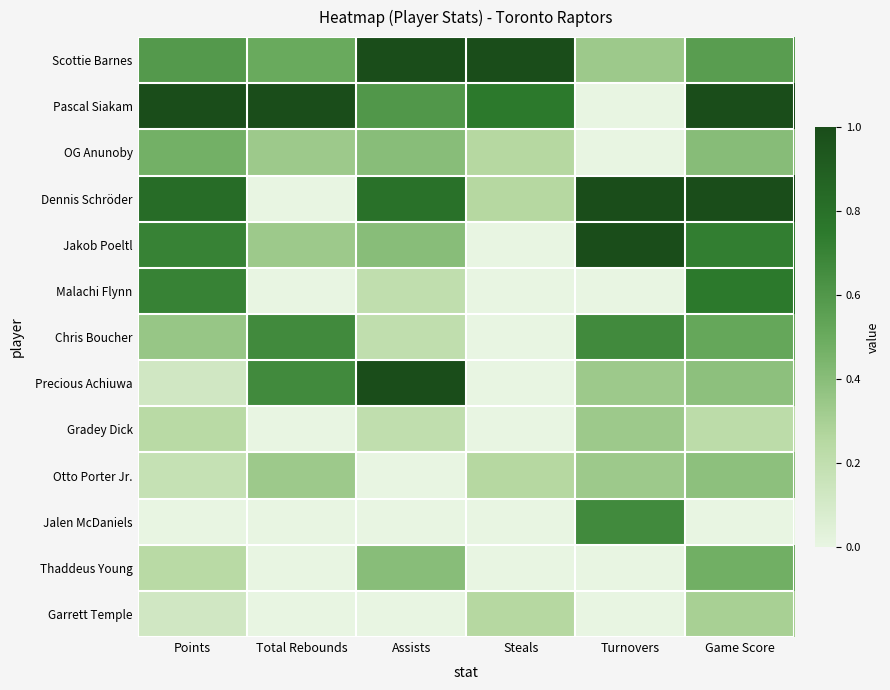

Reading left to right, what are all the values shown in this chart?

Scottie Barnes: Points=0.6	Total Rebounds=0.5	Assists=1.0	Steals=1.0	Turnovers=0.3	Game Score=0.6
Pascal Siakam: Points=1.0	Total Rebounds=1.0	Assists=0.6	Steals=0.8	Turnovers=0.0	Game Score=1.0
OG Anunoby: Points=0.5	Total Rebounds=0.3	Assists=0.4	Steals=0.2	Turnovers=0.0	Game Score=0.4
Dennis Schröder: Points=0.8	Total Rebounds=0.0	Assists=0.8	Steals=0.2	Turnovers=1.0	Game Score=1.0
Jakob Poeltl: Points=0.7	Total Rebounds=0.3	Assists=0.4	Steals=0.0	Turnovers=1.0	Game Score=0.7
Malachi Flynn: Points=0.7	Total Rebounds=0.0	Assists=0.2	Steals=0.0	Turnovers=0.0	Game Score=0.8
Chris Boucher: Points=0.4	Total Rebounds=0.7	Assists=0.2	Steals=0.0	Turnovers=0.7	Game Score=0.5
Precious Achiuwa: Points=0.1	Total Rebounds=0.7	Assists=1.0	Steals=0.0	Turnovers=0.3	Game Score=0.4
Gradey Dick: Points=0.2	Total Rebounds=0.0	Assists=0.2	Steals=0.0	Turnovers=0.3	Game Score=0.2
Otto Porter Jr.: Points=0.2	Total Rebounds=0.3	Assists=0.0	Steals=0.2	Turnovers=0.3	Game Score=0.4
Jalen McDaniels: Points=0.0	Total Rebounds=0.0	Assists=0.0	Steals=0.0	Turnovers=0.7	Game Score=0.0
Thaddeus Young: Points=0.2	Total Rebounds=0.0	Assists=0.4	Steals=0.0	Turnovers=0.0	Game Score=0.5
Garrett Temple: Points=0.1	Total Rebounds=0.0	Assists=0.0	Steals=0.2	Turnovers=0.0	Game Score=0.3